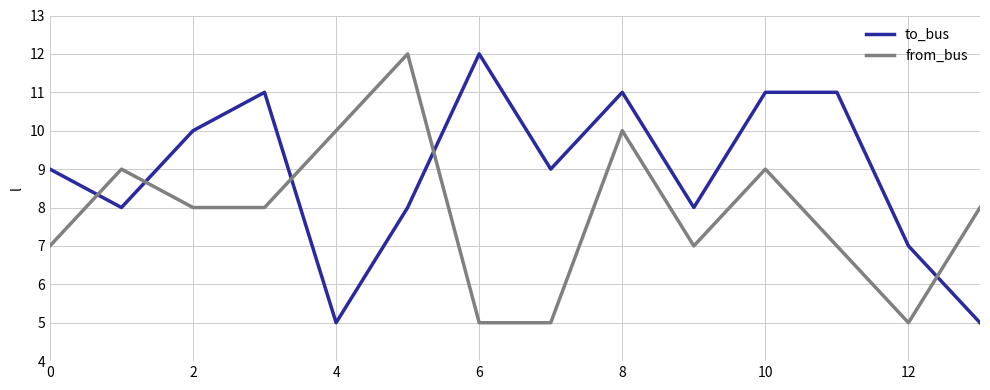

Reading left to right, extract all data points from this chart.

to_bus: 9	8	10	11	5	8	12	9	11	8	11	11	7	5
from_bus: 7	9	8	8	10	12	5	5	10	7	9	7	5	8